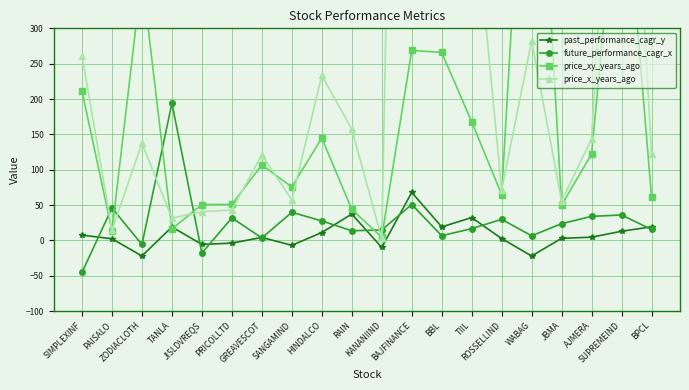

What is the maximum value for price_x_years_ago?

2167.9